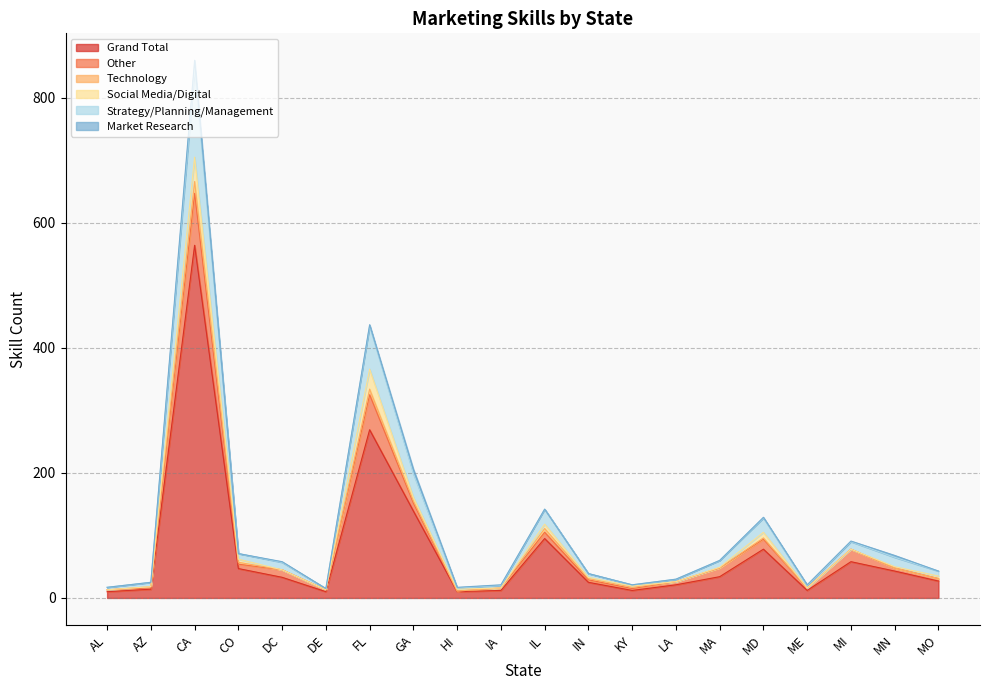

Which series has the largest total across all categories?

Grand Total